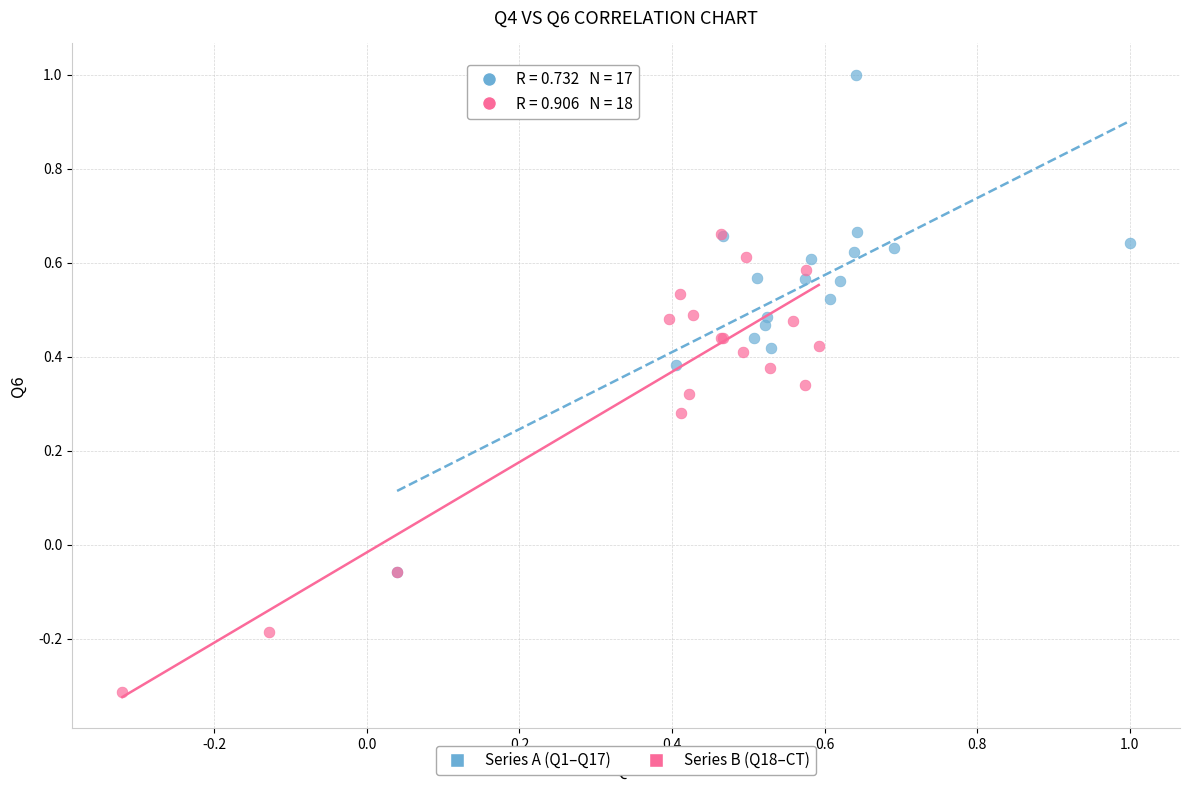

Which series contains the lowest Y value?

Series B (Q18–CT)